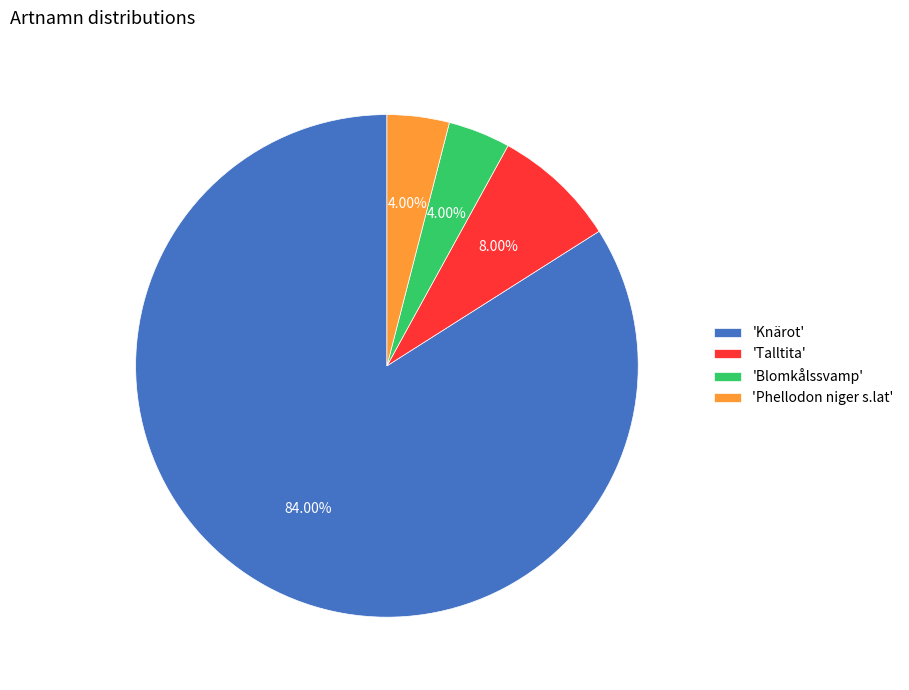

Between 'Blomkålssvamp' and 'Talltita', which is larger?

'Talltita'